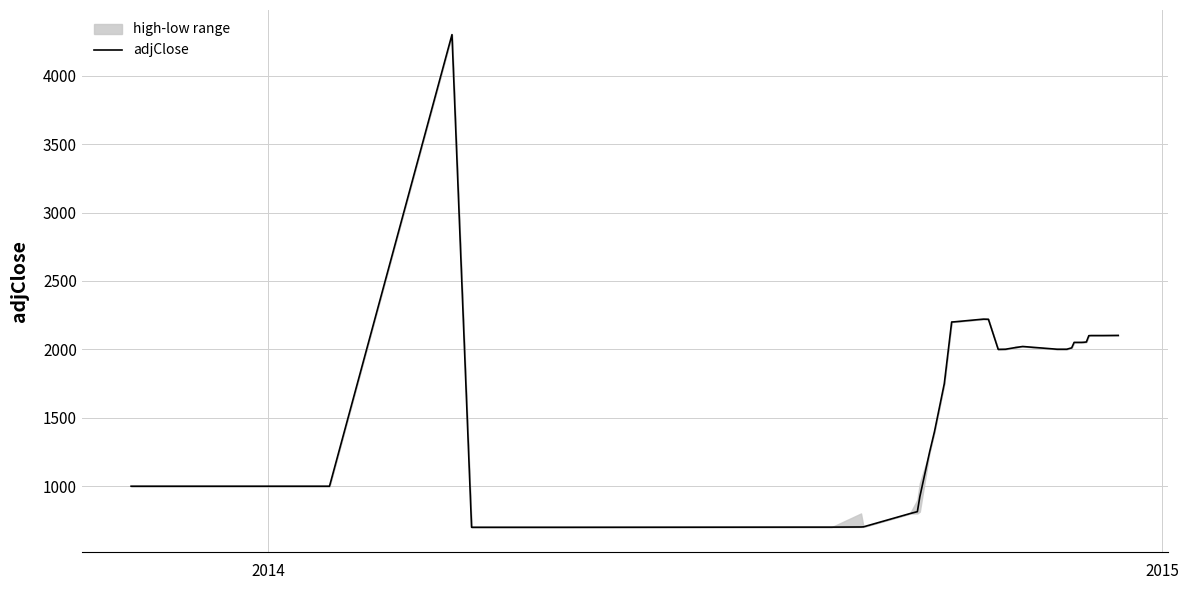

What is the maximum value for adjClose?

4300